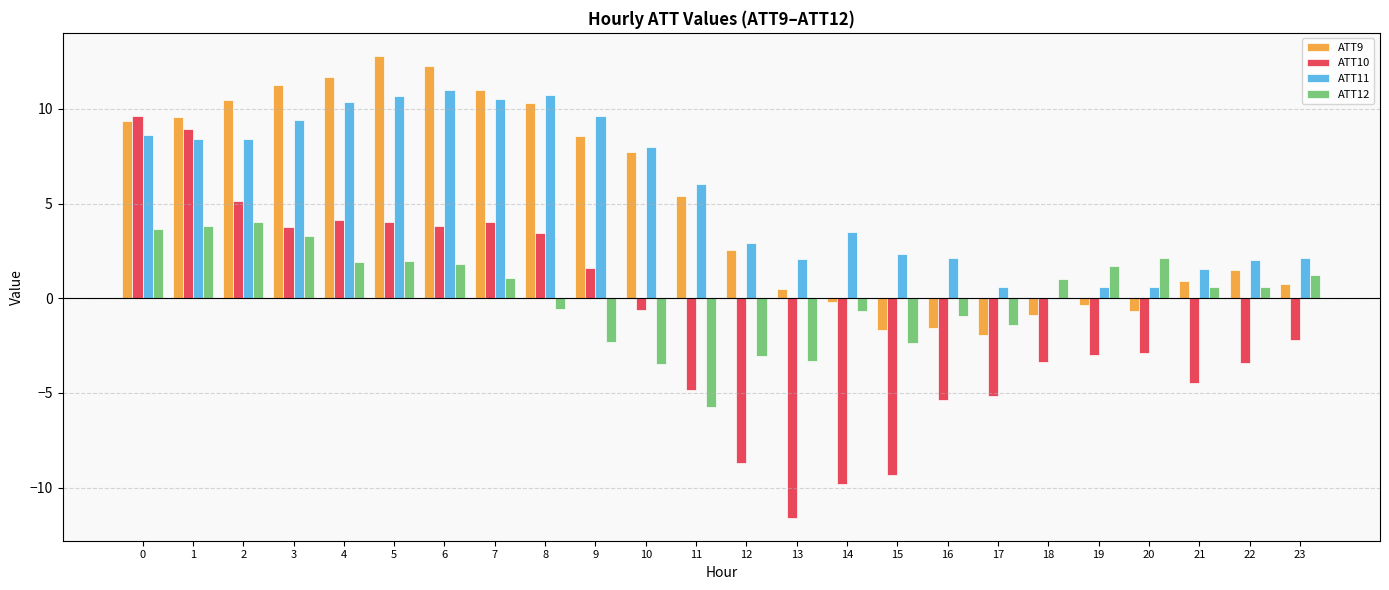

The value of ATT12 at 3 is 3.3. True or false?

True